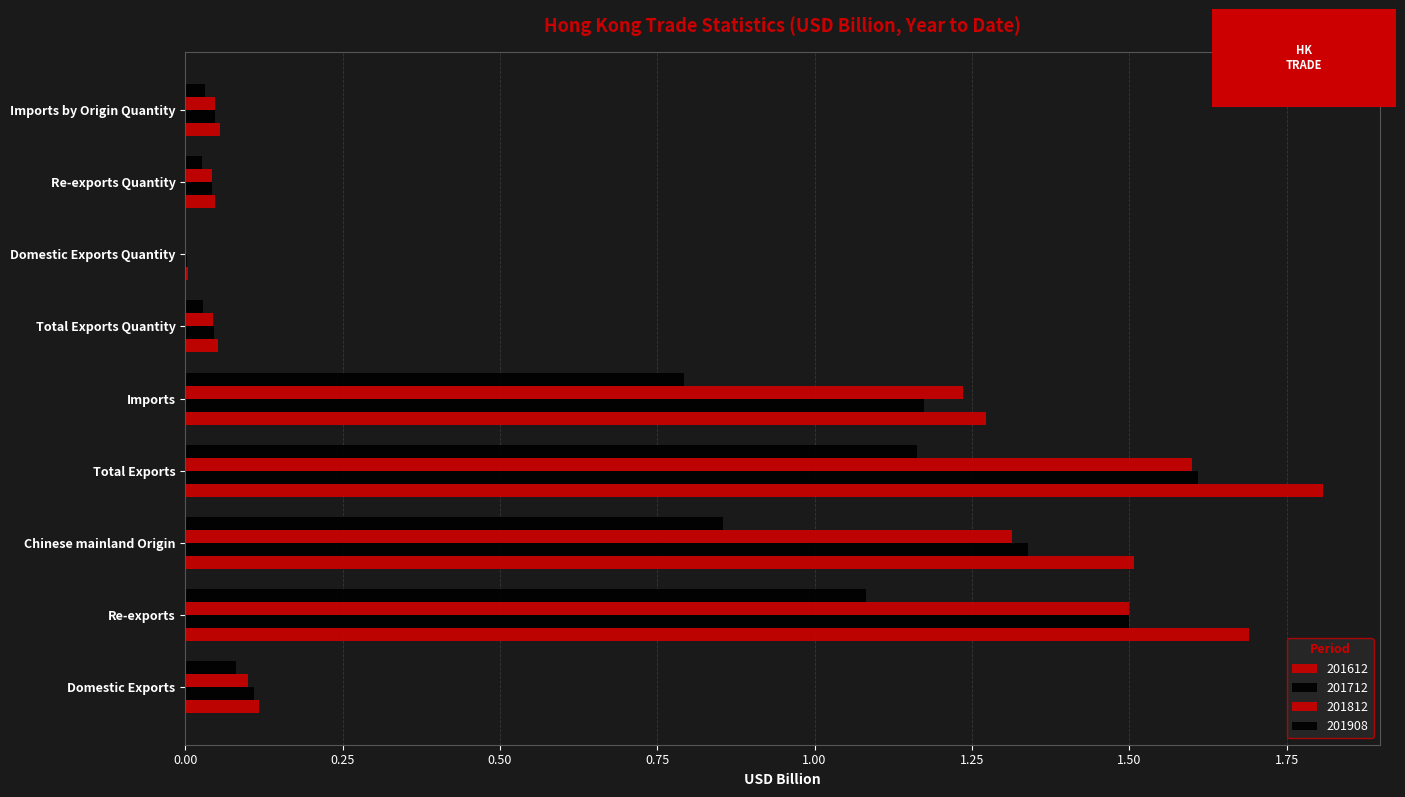

What is the approximate value of 201712 at Chinese mainland Origin?

1.3